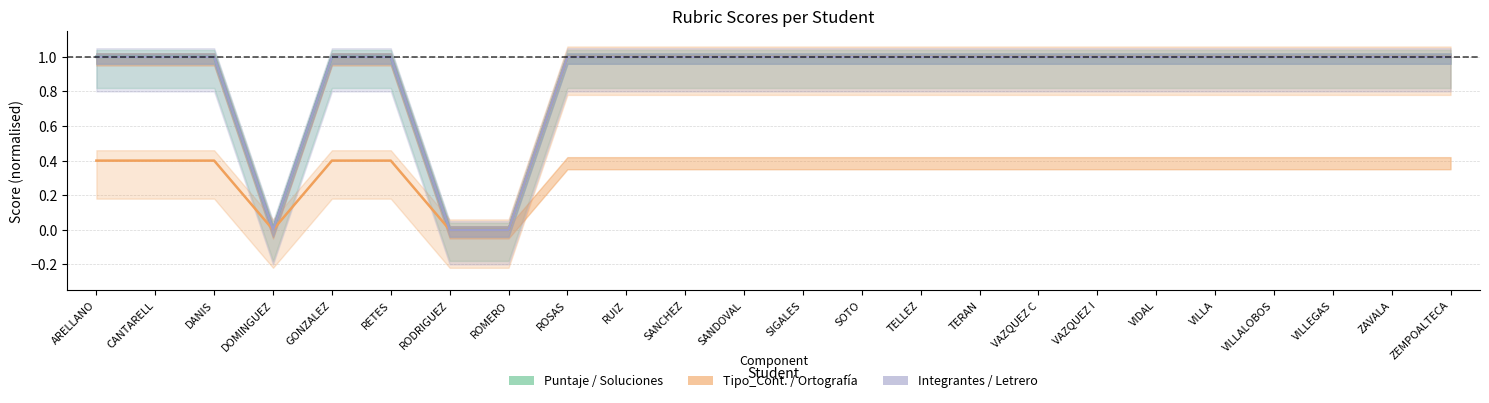

What is the maximum value shown in the chart?

1.0